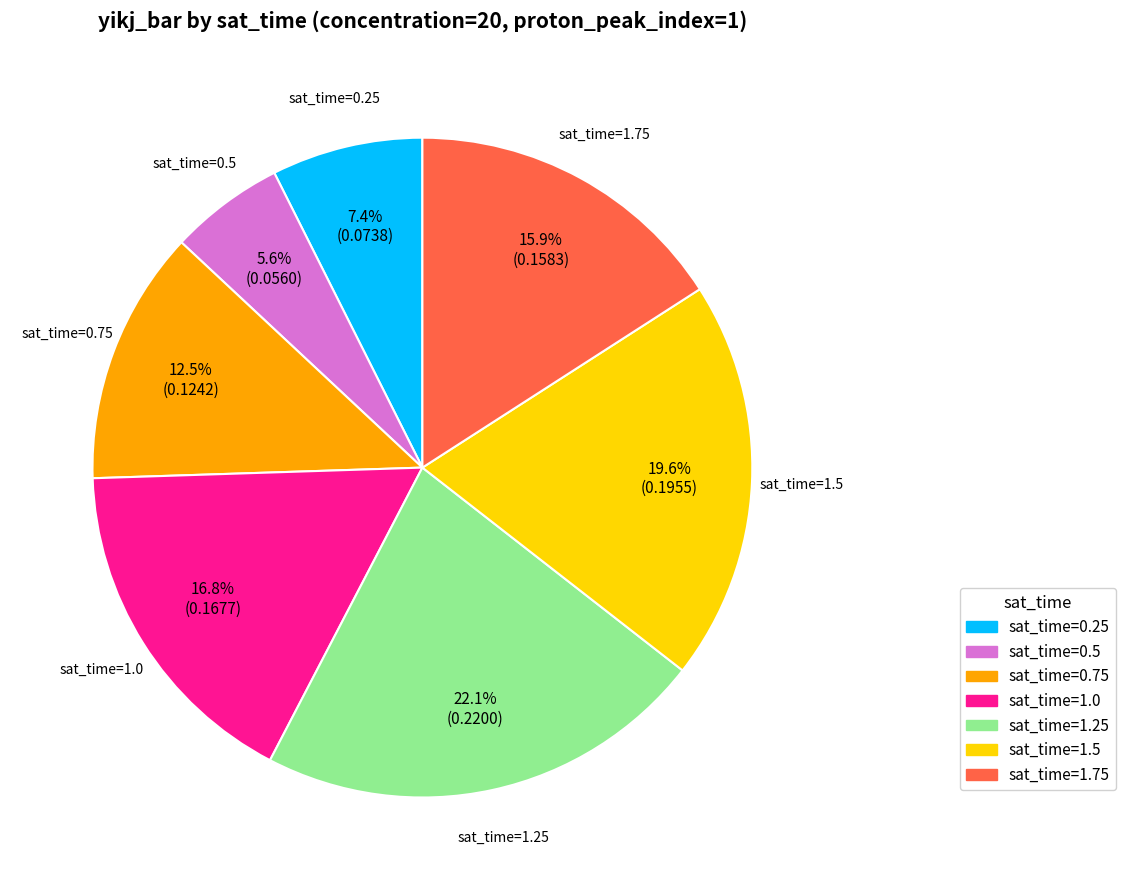

Rank the categories by value from highest to lowest.

sat_time=1.25, sat_time=1.5, sat_time=1.0, sat_time=1.75, sat_time=0.75, sat_time=0.25, sat_time=0.5